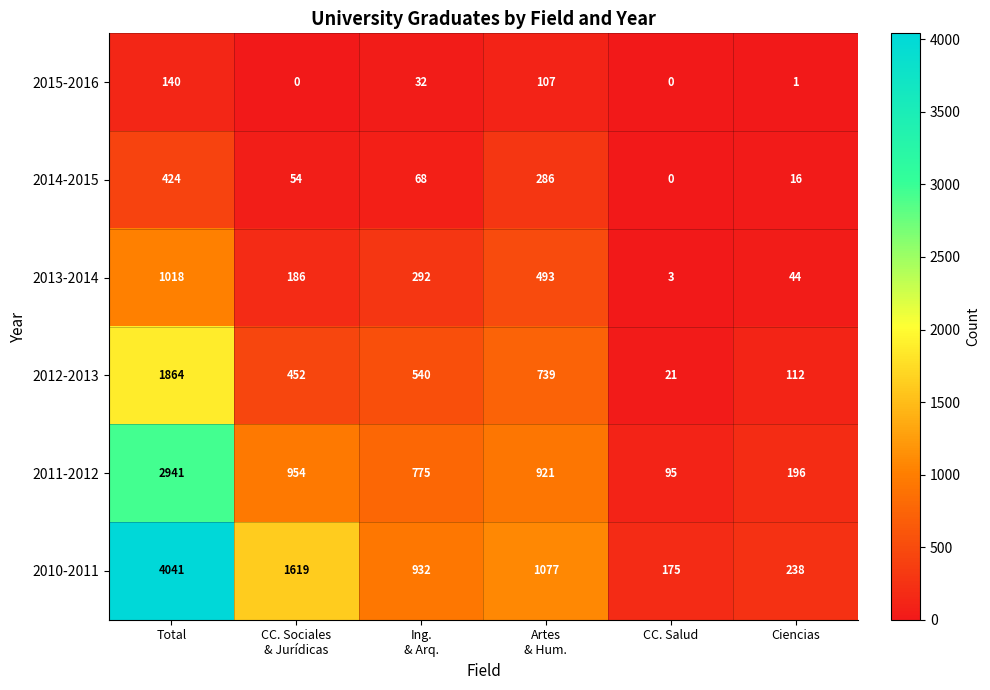

Rank the series by their maximum value, from highest to lowest.

2010-2011, 2011-2012, 2012-2013, 2013-2014, 2014-2015, 2015-2016